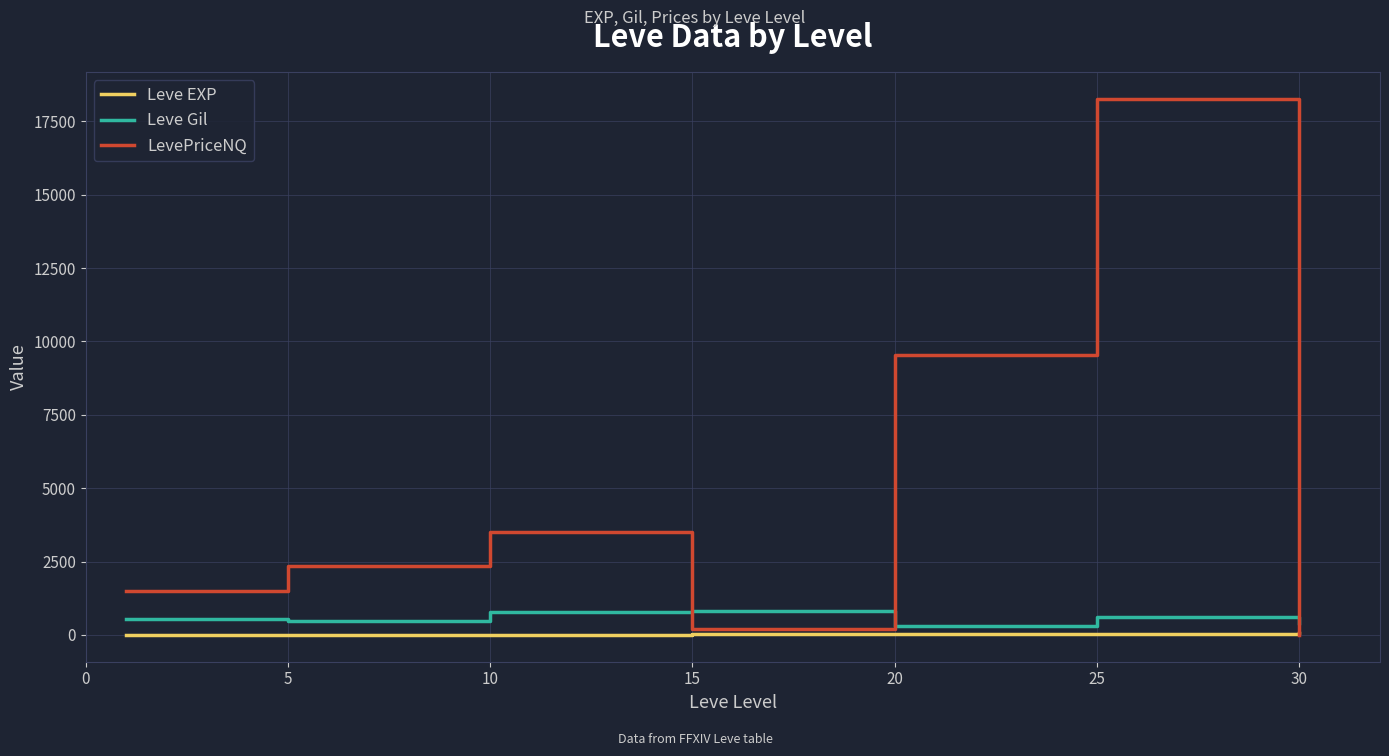

How many lines are shown in the chart?

3